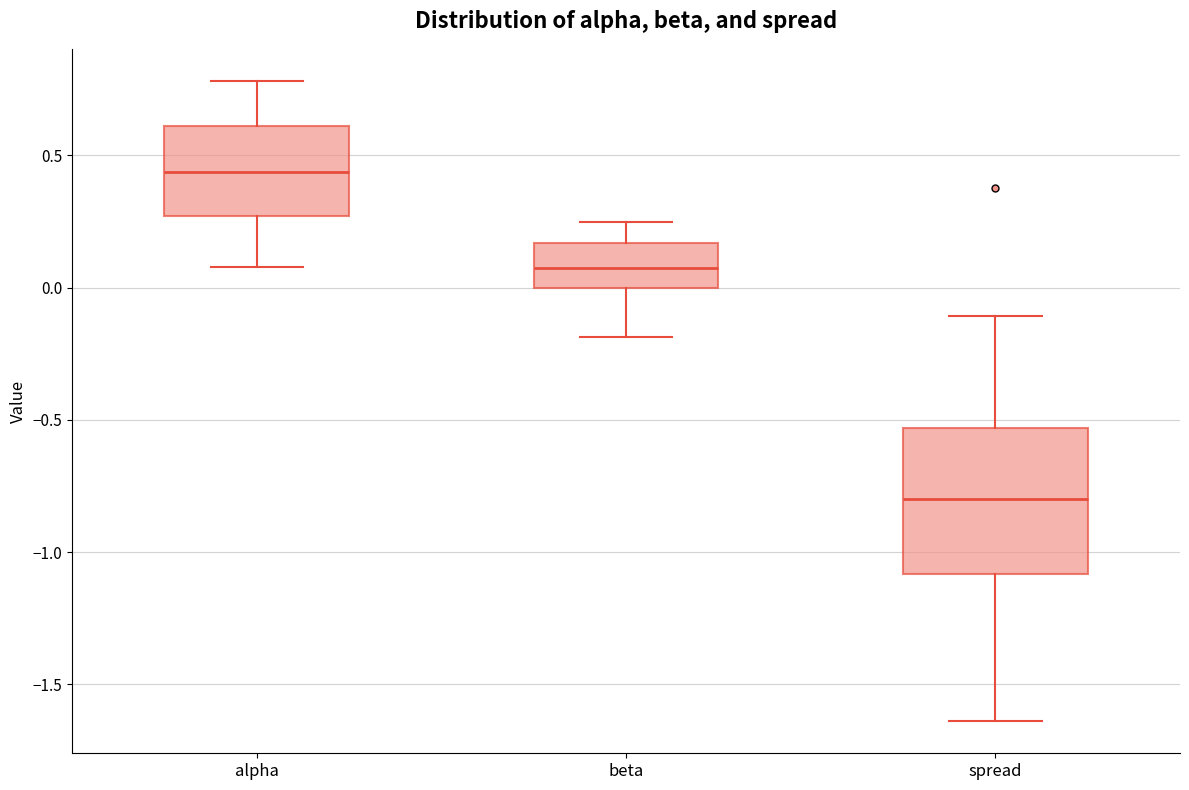

Reading left to right, read every box against the y-axis: the position of its median line, the range the box covers, and the ends of its whiskers. The values are not printed on the chart, so give them approximately, as read against the axis.

alpha: median 0.45, box 0.25 to 0.60, whiskers 0.10 to 0.80
beta: median 0.10, box 0.00 to 0.15, whiskers -0.20 to 0.25
spread: median -0.80, box -1.10 to -0.55, whiskers -1.65 to -0.10